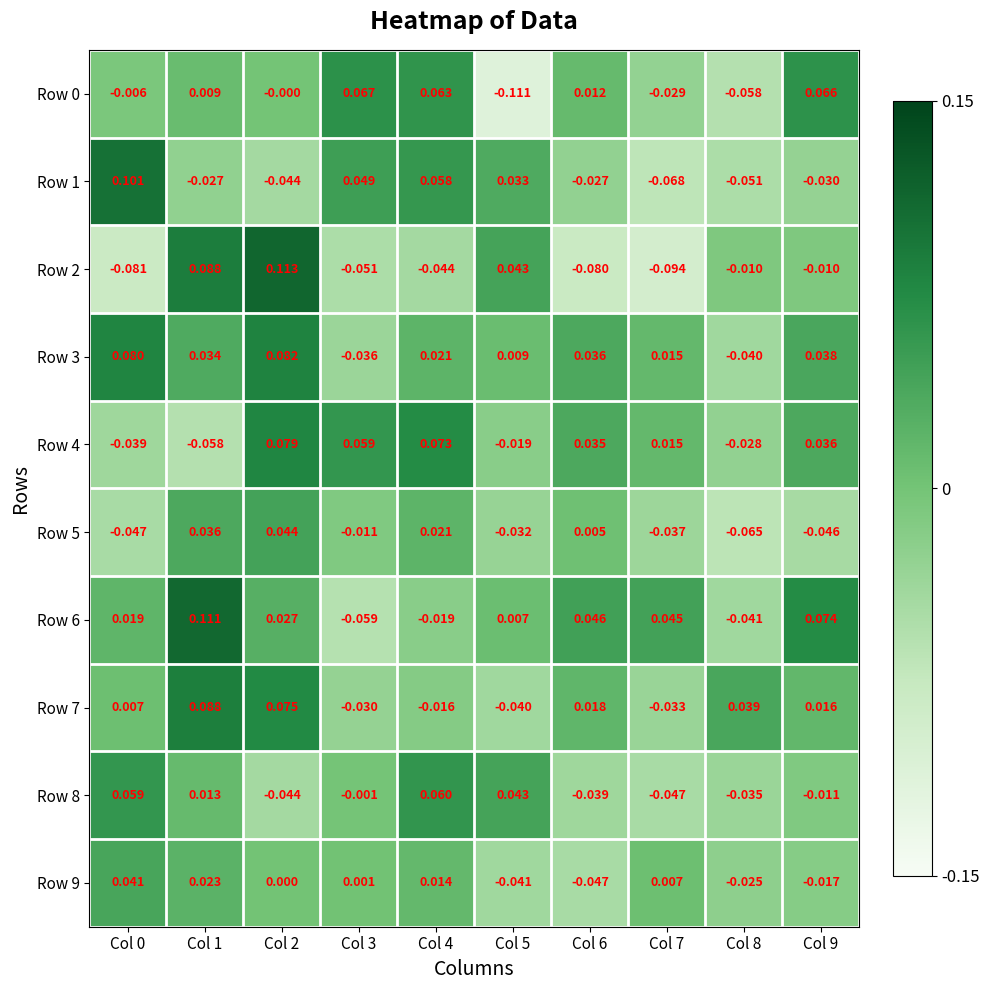

What is the total value across all series at Col 4?

0.2